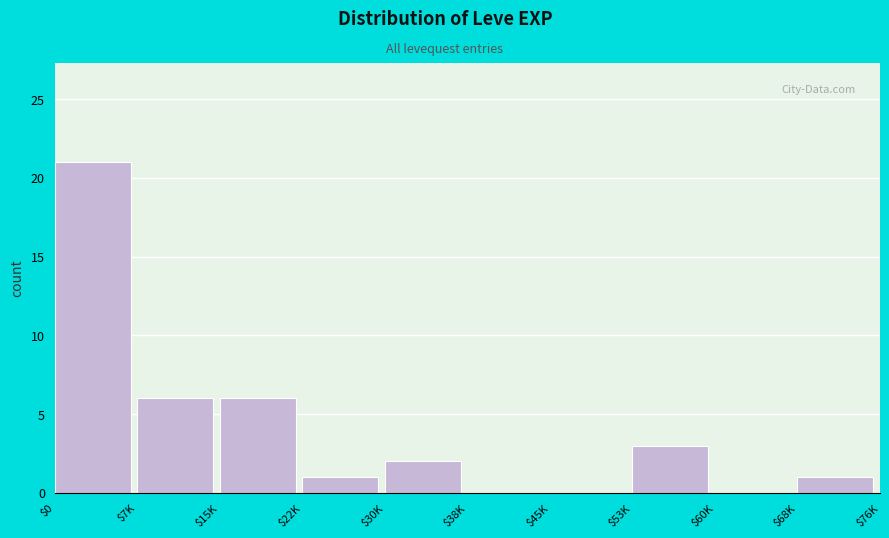

The value at $45K is 0. True or false?

True